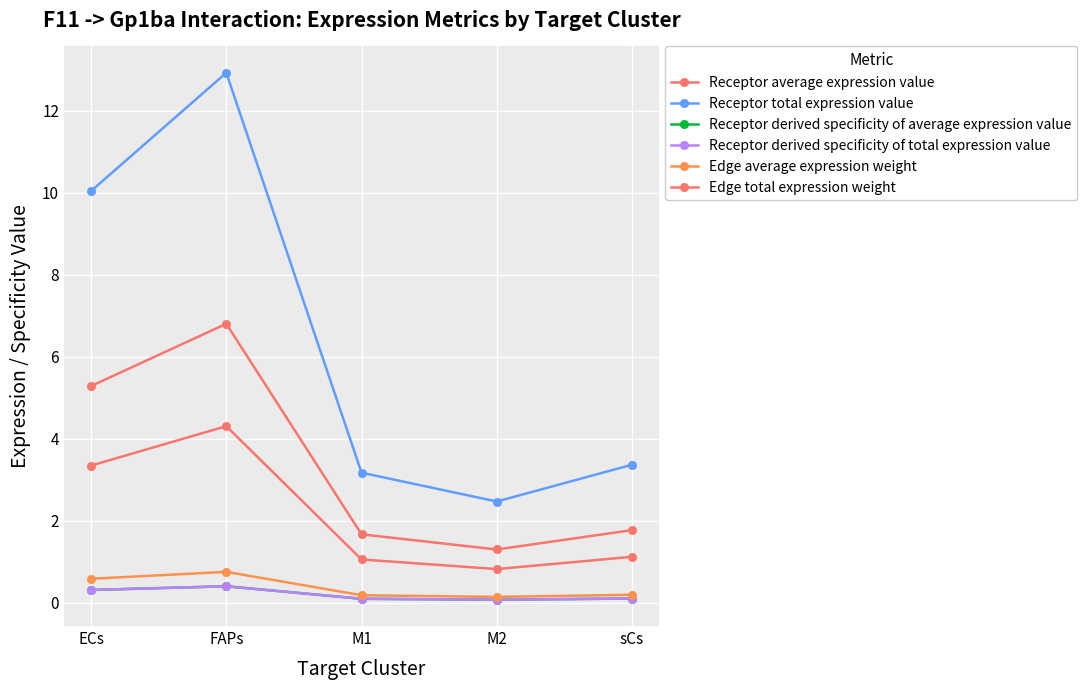

At how many categories does at least one series exceed 6?

2